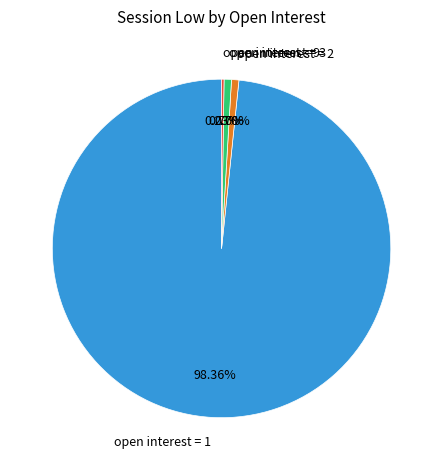

To the nearest percent, what is the difference between the largest and smallest slice percentages?

98%